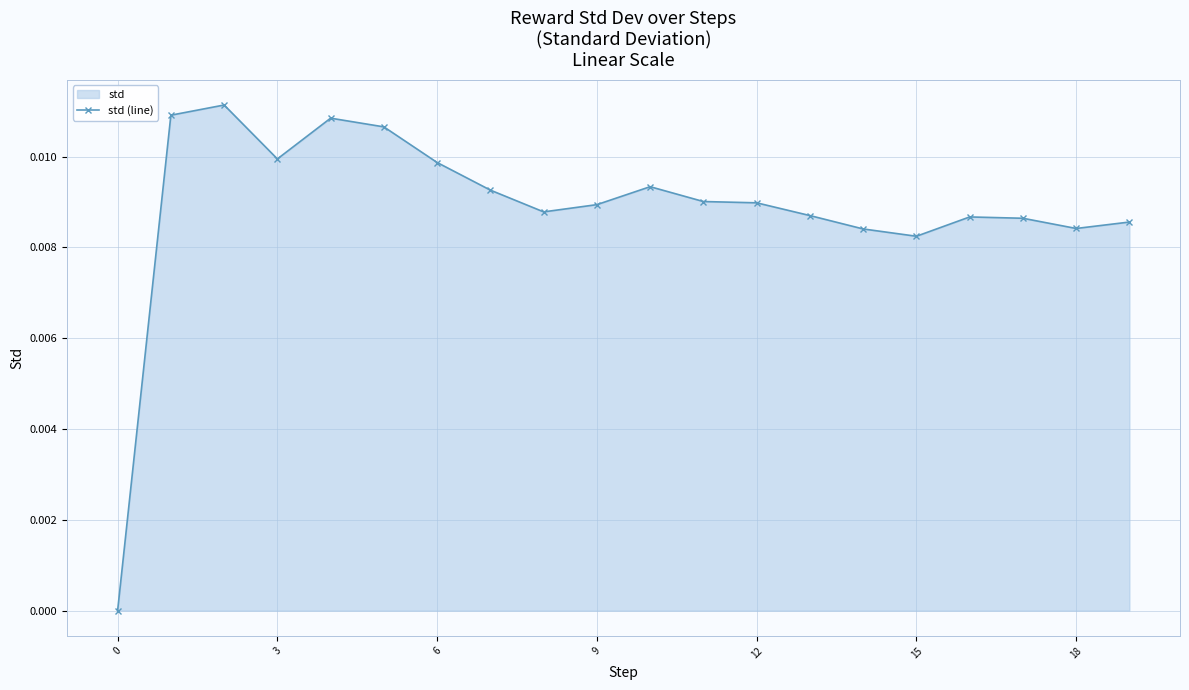

True or false: the data shows 0.0 at 15.

False